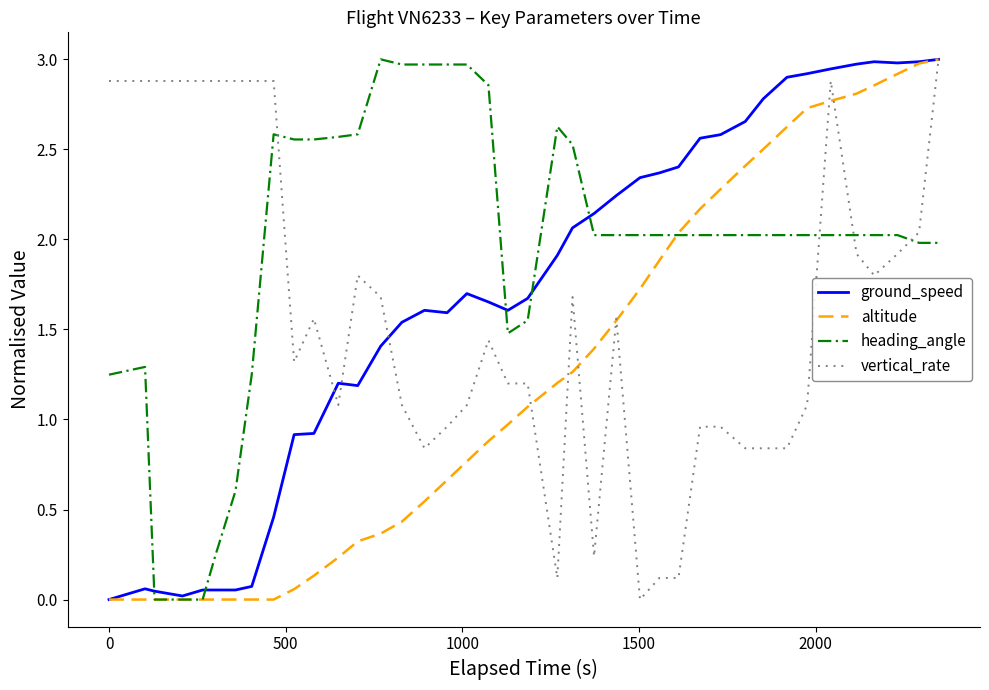

What is the maximum value shown in the chart?

3.0